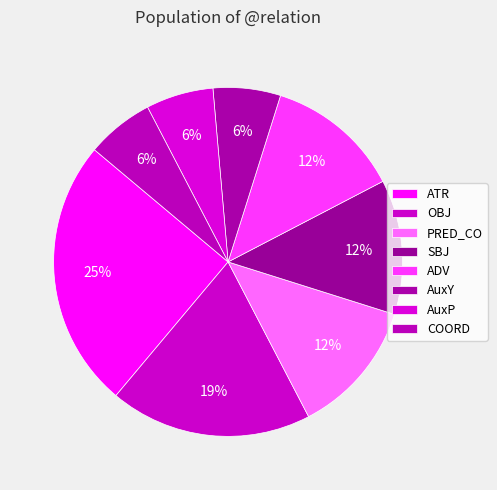

Which slice is the largest?

ATR